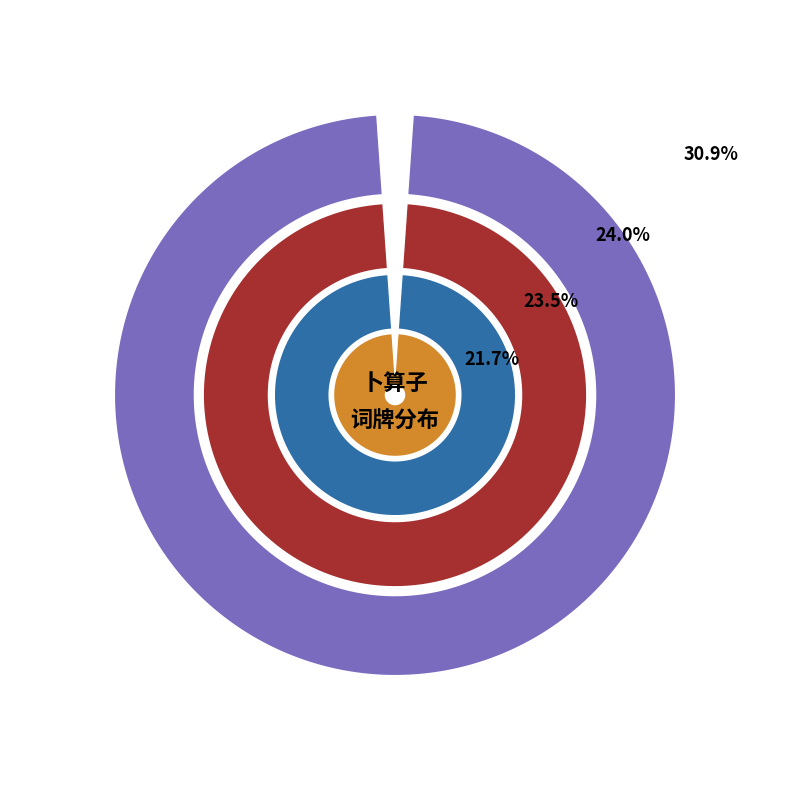

Is there a majority slice in this chart?

No